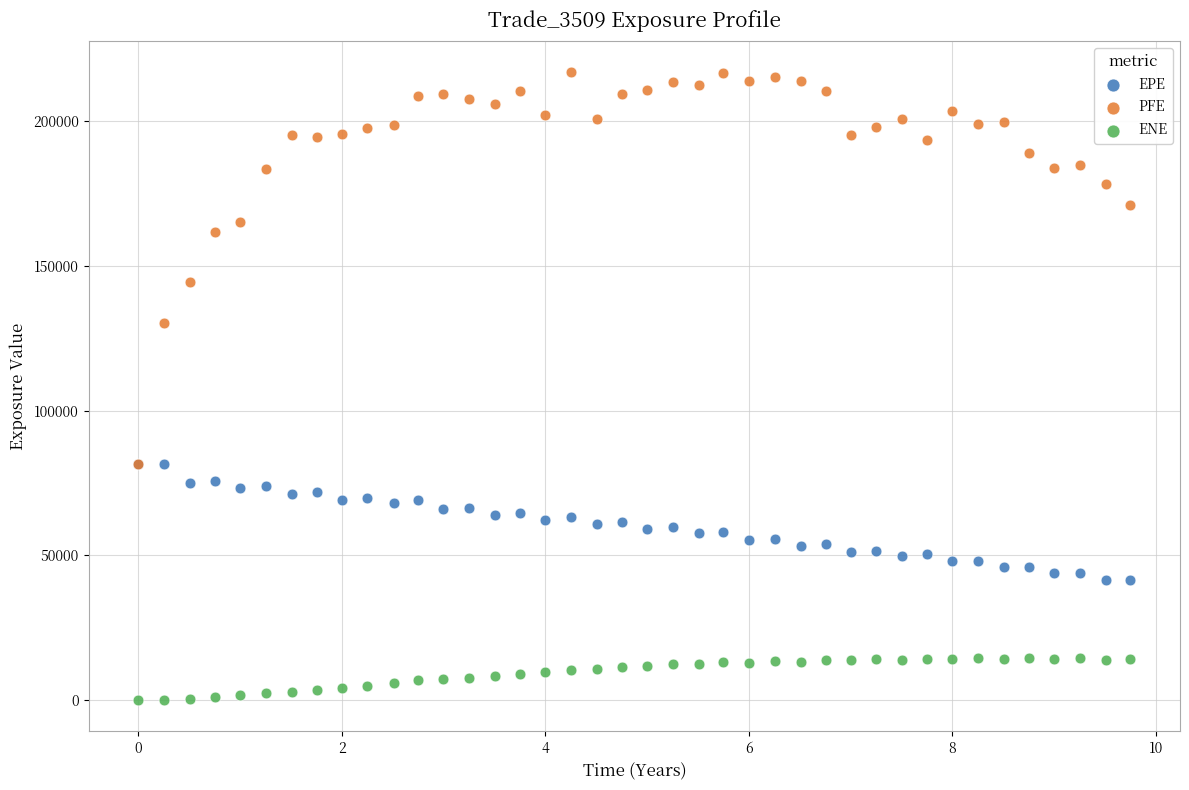

In the PFE series, what Y value is closest to 149198?

144482.0